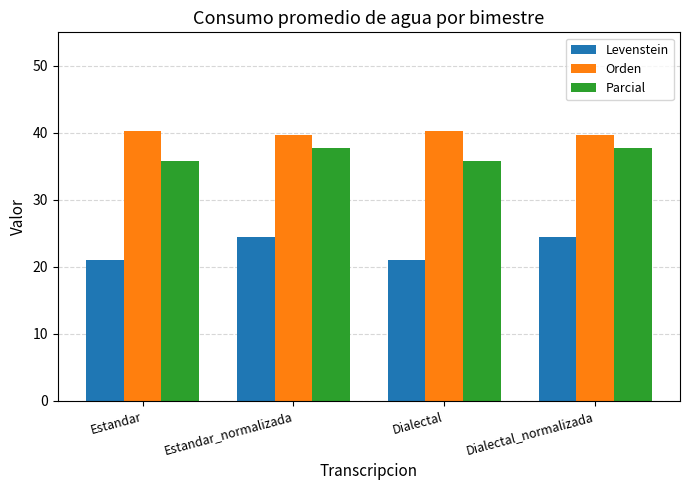

What is the label of the 2nd bar from the left?

Estandar_normalizada